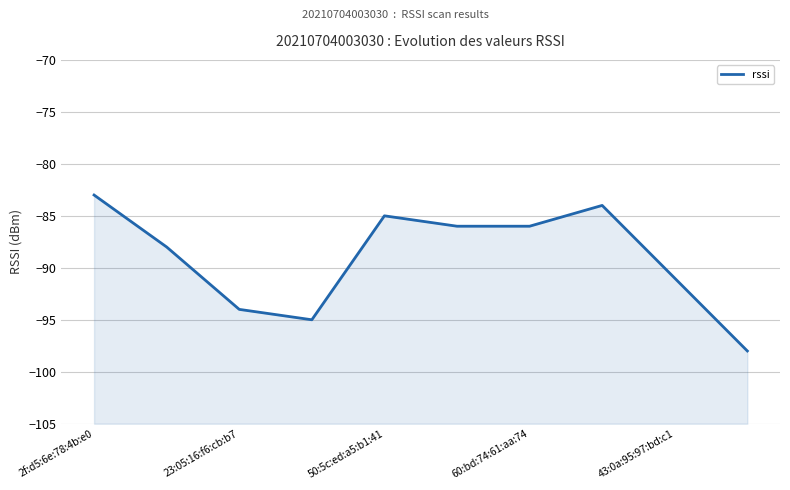

How many values exceed -86?

3